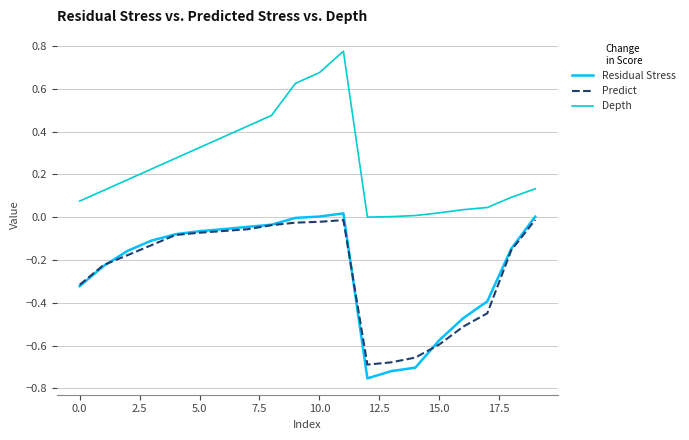

Which series has the largest total across all categories?

Depth